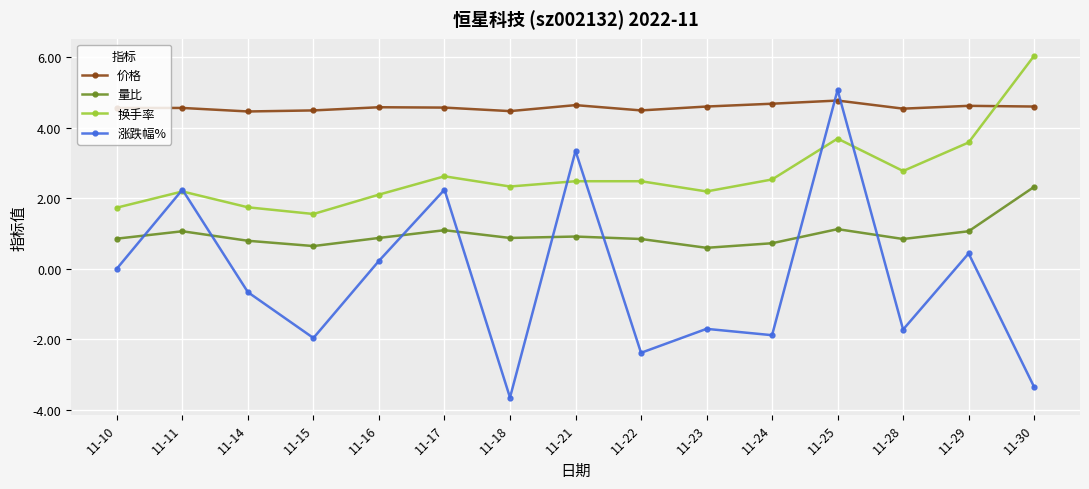

Which series has the largest total across all categories?

价格